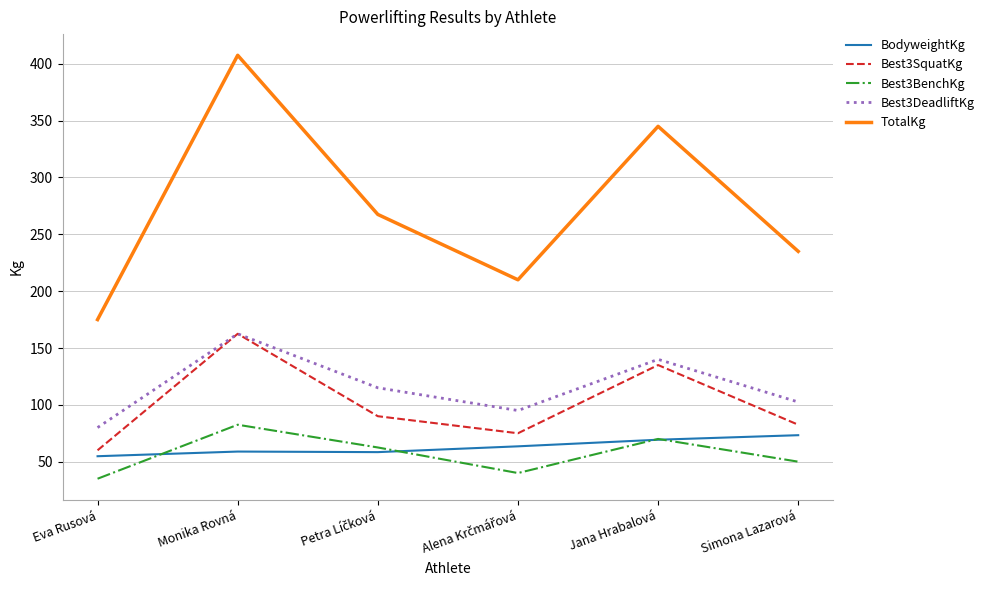

Count the number of categories in the chart.

6